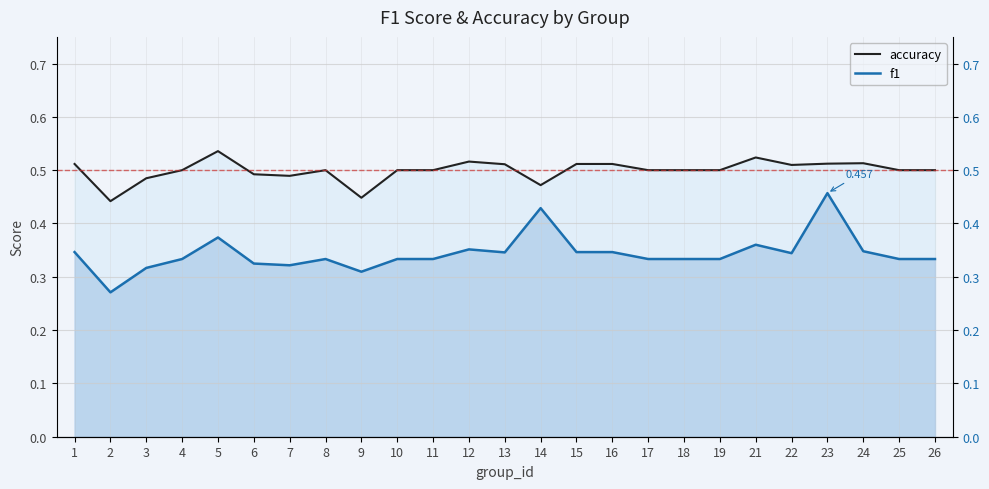

At which category does accuracy reach its first local peak?

5